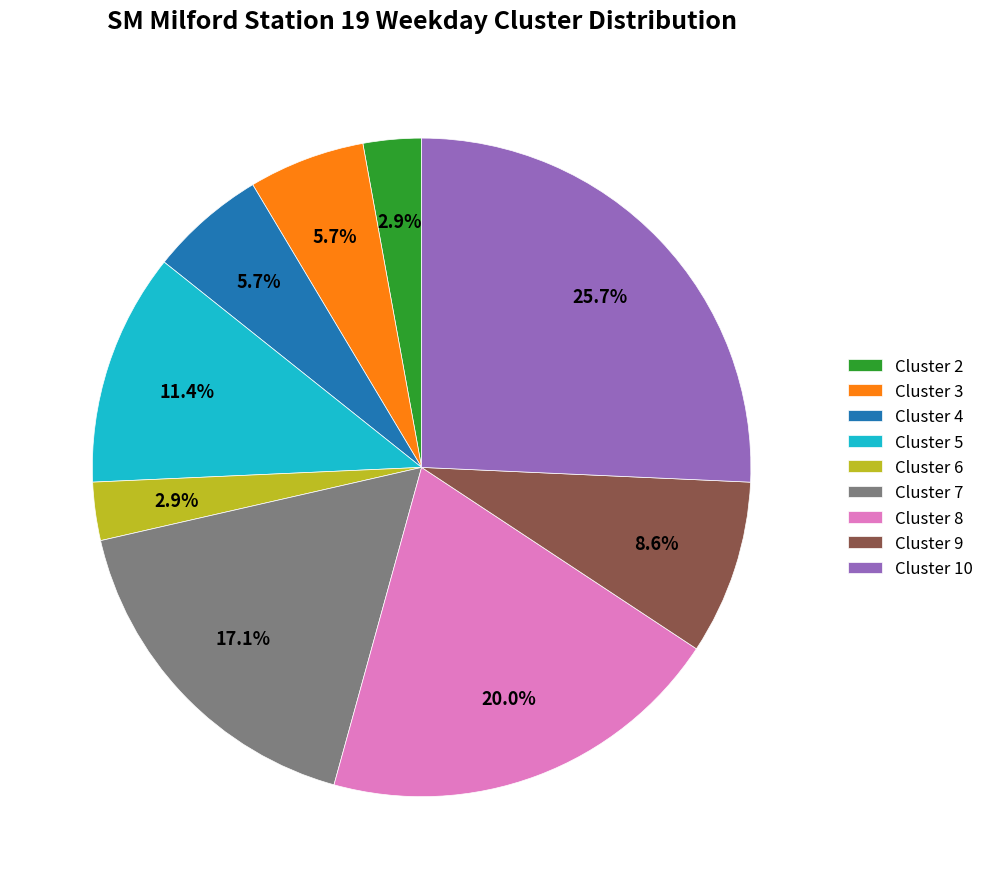

How many slices are in this pie chart?

9